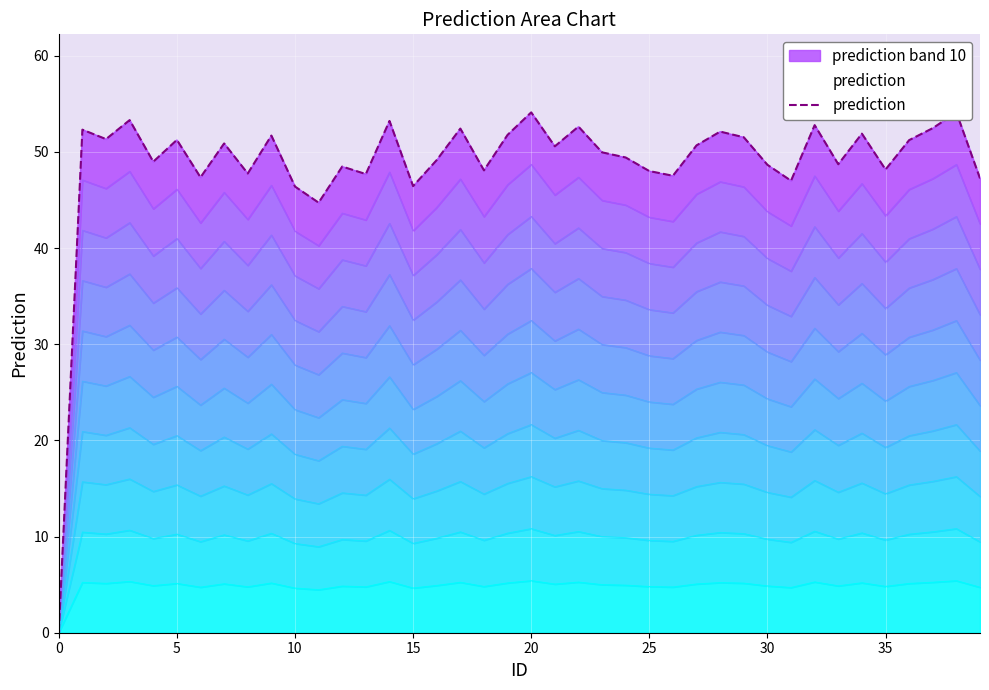

What is the approximate value at 35?

48.2